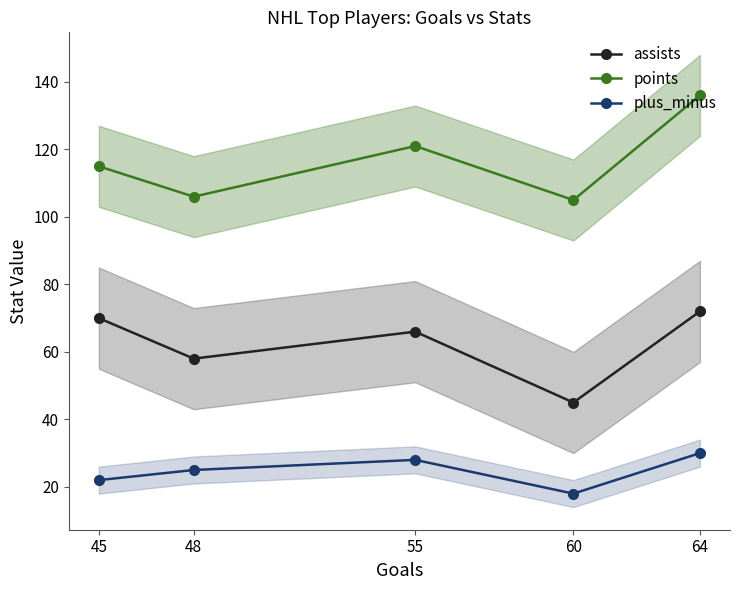

The assists series shows 58 at 48. True or false?

True